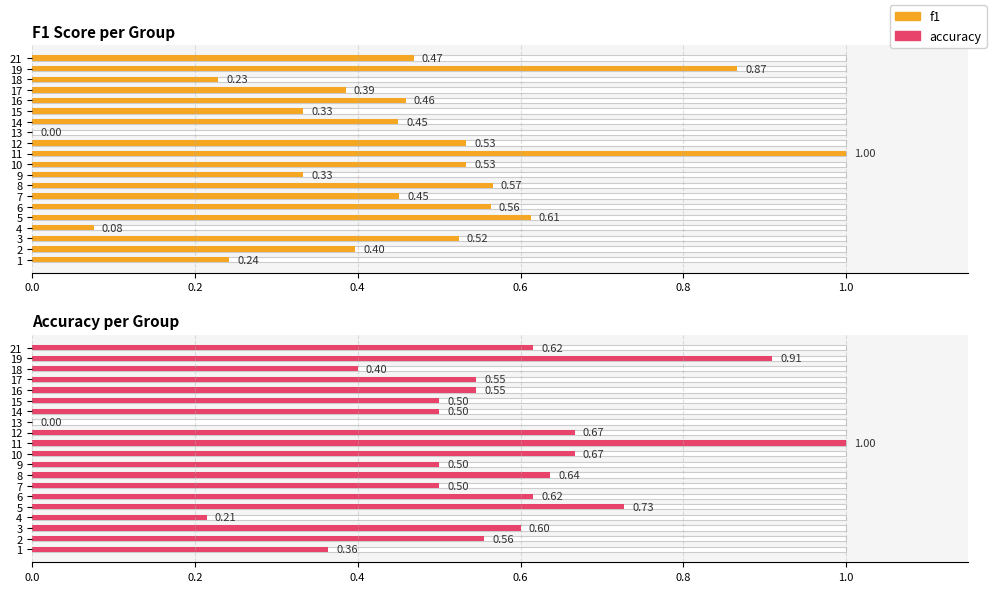

The value of accuracy at 16 is 0.5. True or false?

True